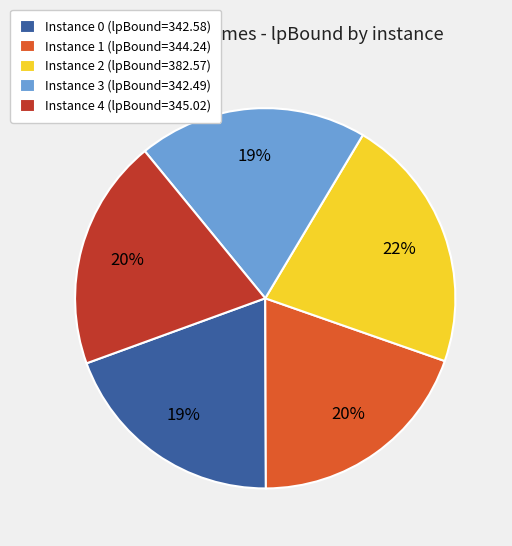

Between Instance 2 (lpBound=382.57) and Instance 4 (lpBound=345.02), which is larger?

Instance 2 (lpBound=382.57)